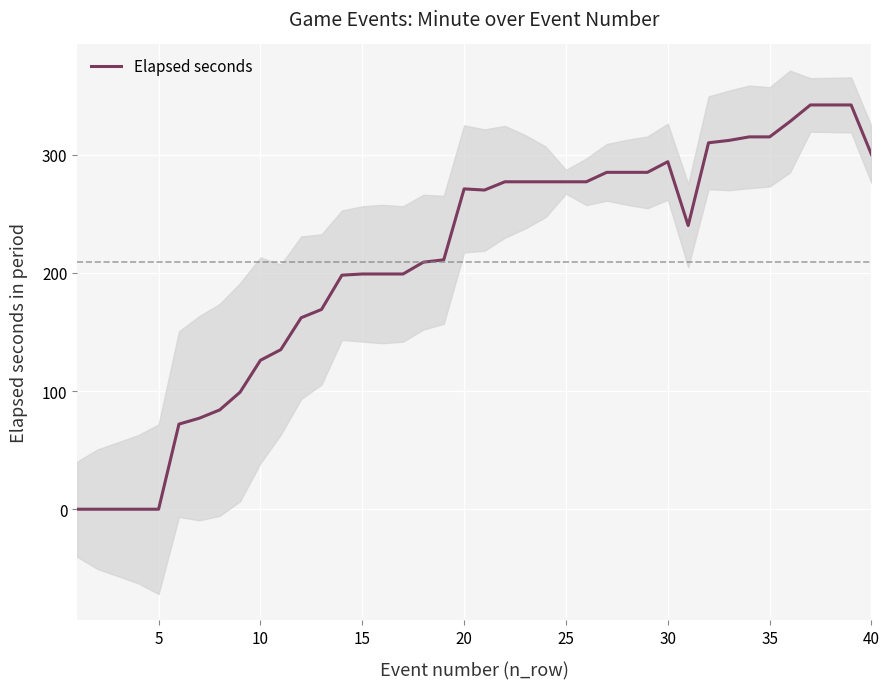

Count the number of values greater than 270.

19